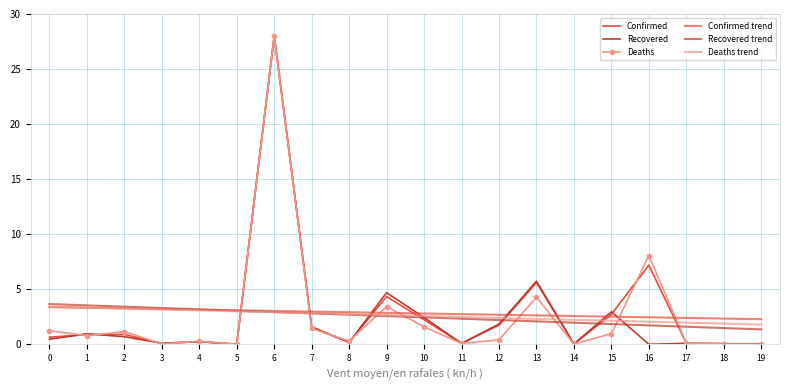

Is the value of Confirmed trend at 16 greater than the value of Deaths trend at 13?

Yes